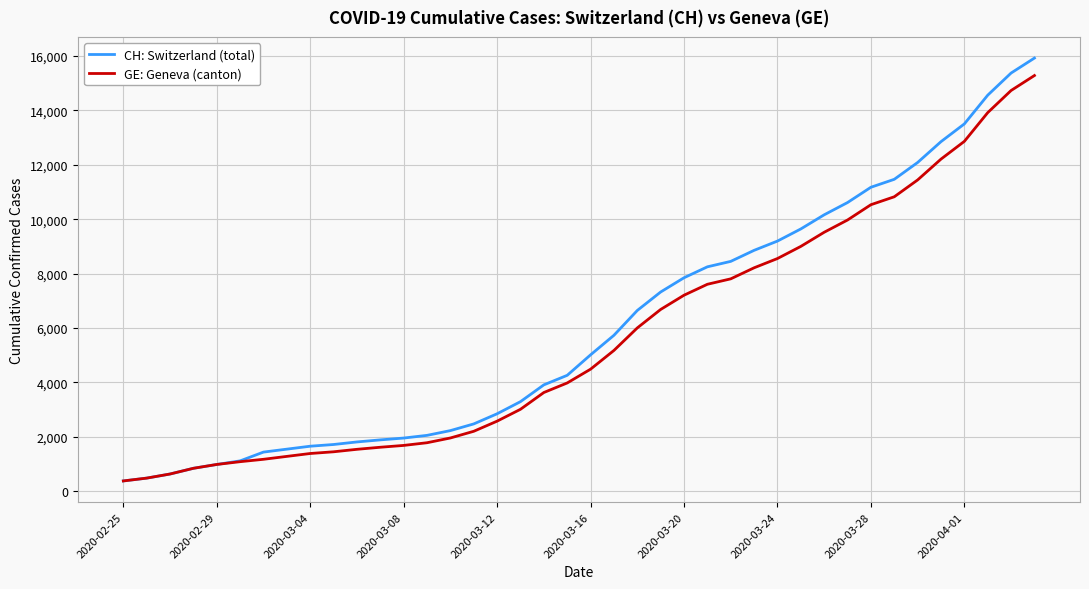

What is the smallest value displayed?

375